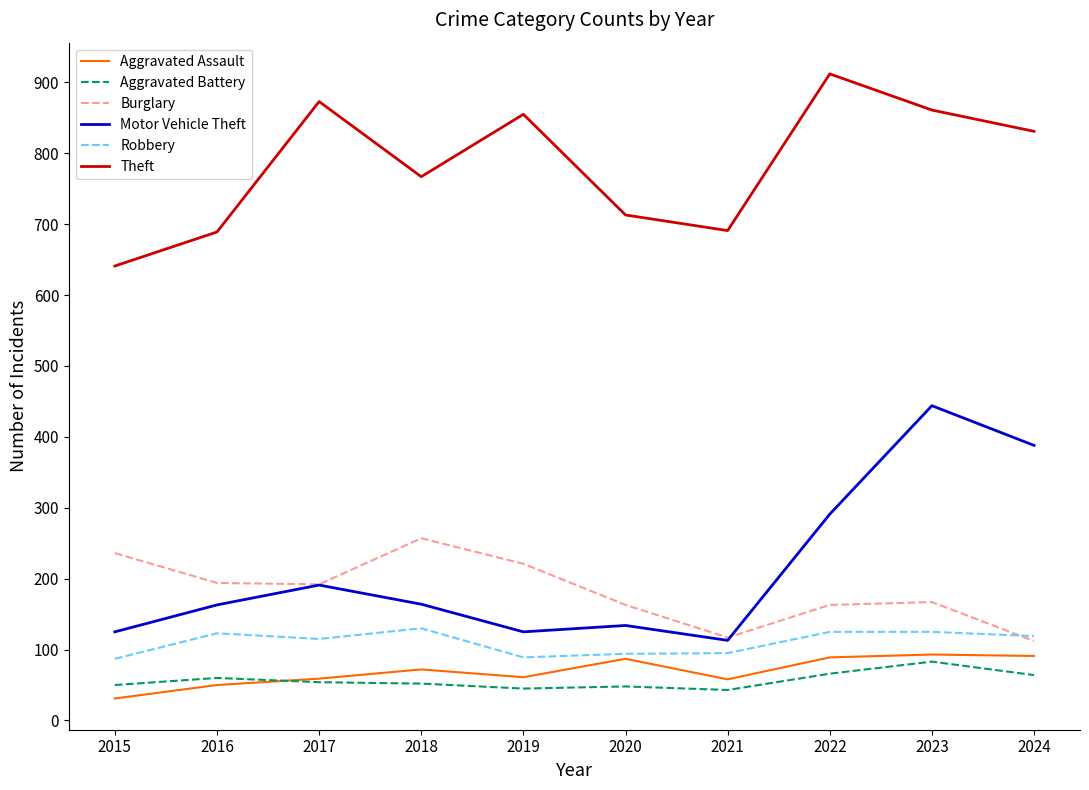

True or false: Robbery and Aggravated Battery cross at least once.

False